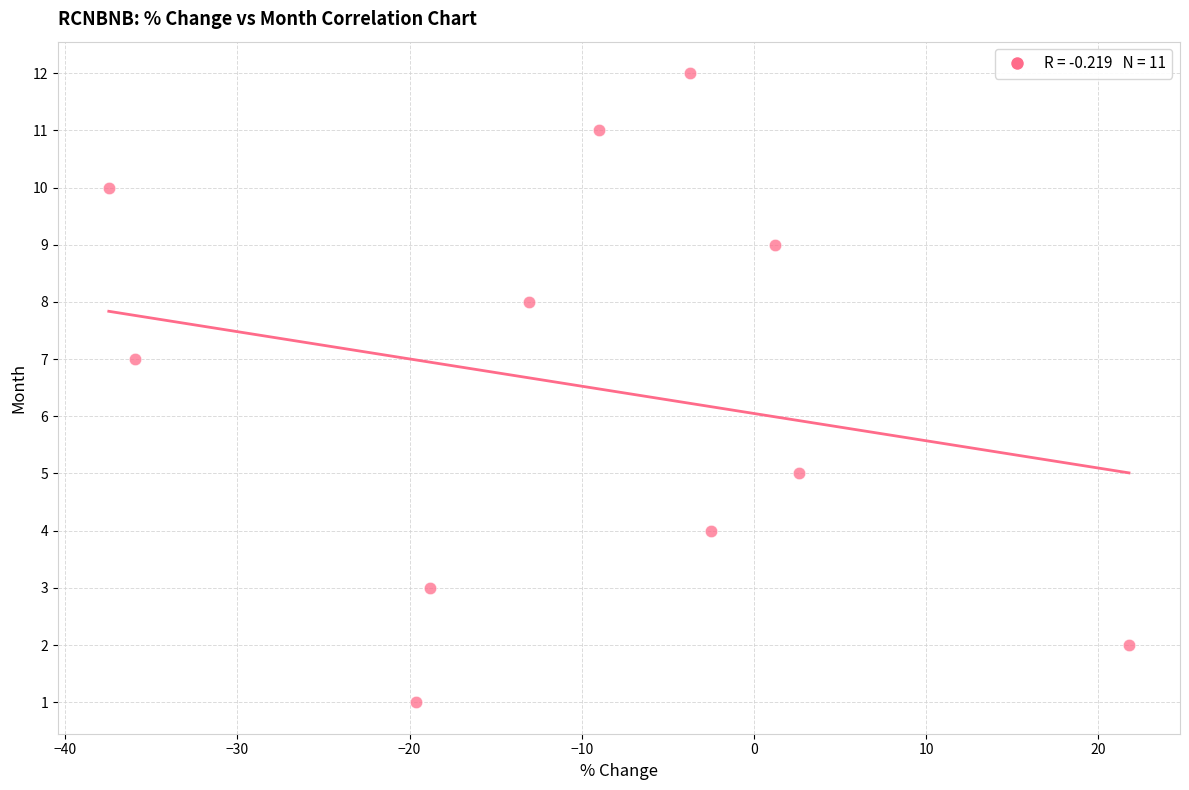

What is the range of Y values (max minus min)?

11